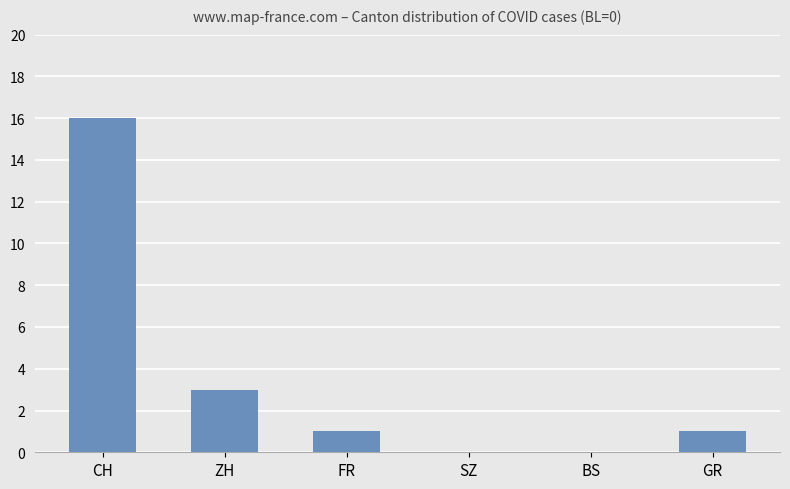

Reading right to left, list all the values displayed in this chart.

1	0	0	1	3	16